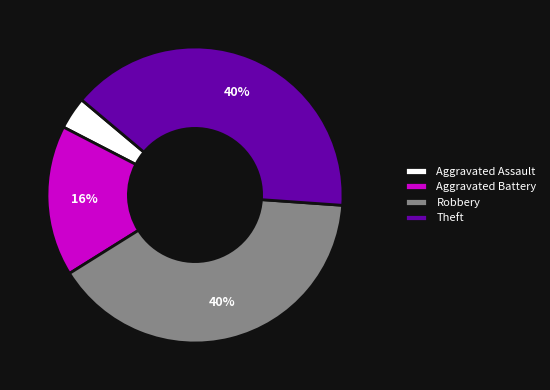

Between Theft and Aggravated Assault, which is larger?

Theft